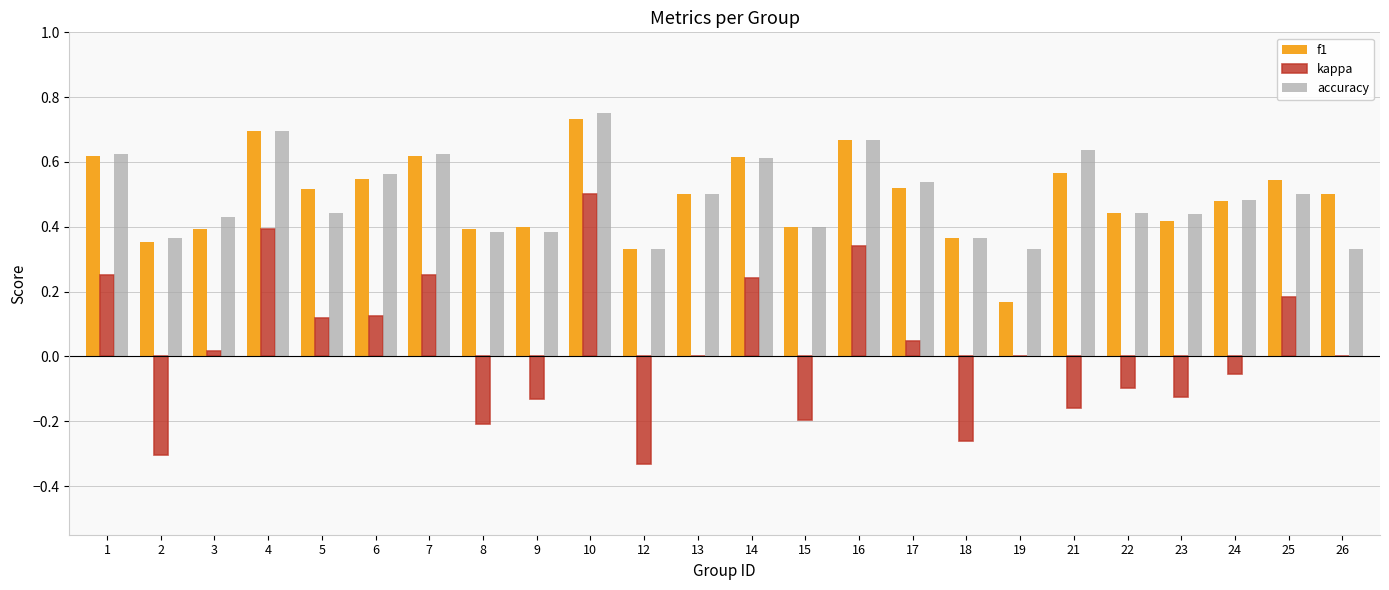

Is it true that f1 equals 0.4 at 9?

True